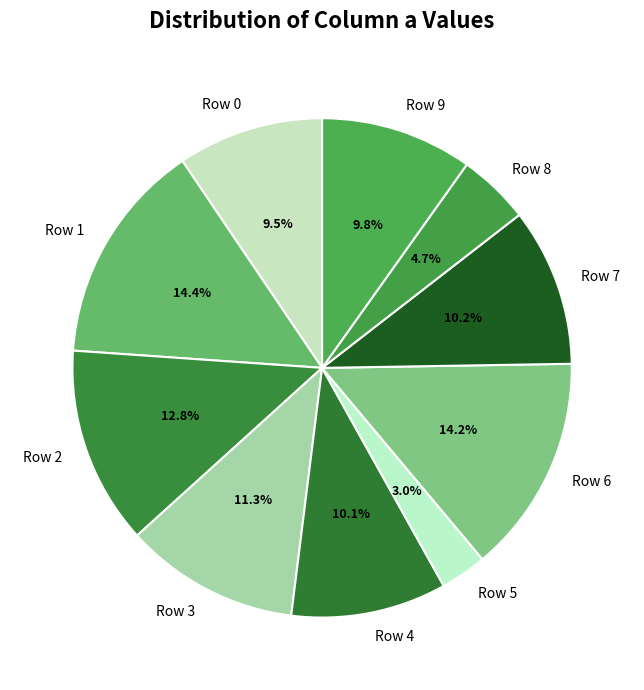

Which has a higher value, Row 9 or Row 3?

Row 3